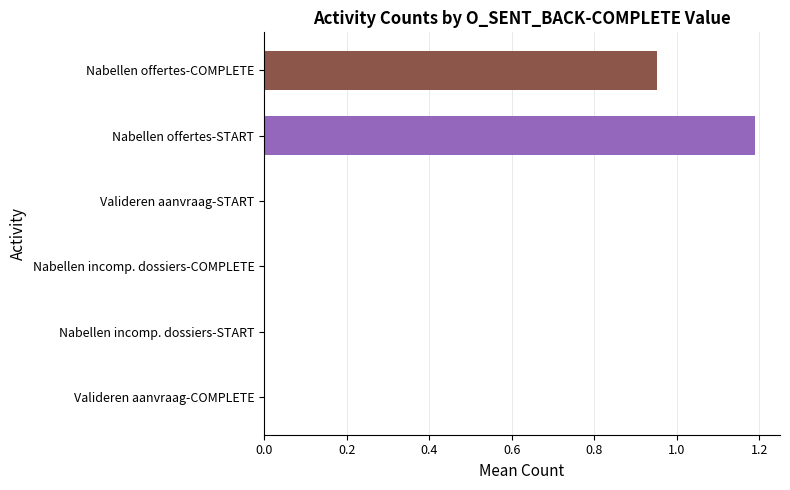

Read the value at Nabellen offertes-START.

1.2